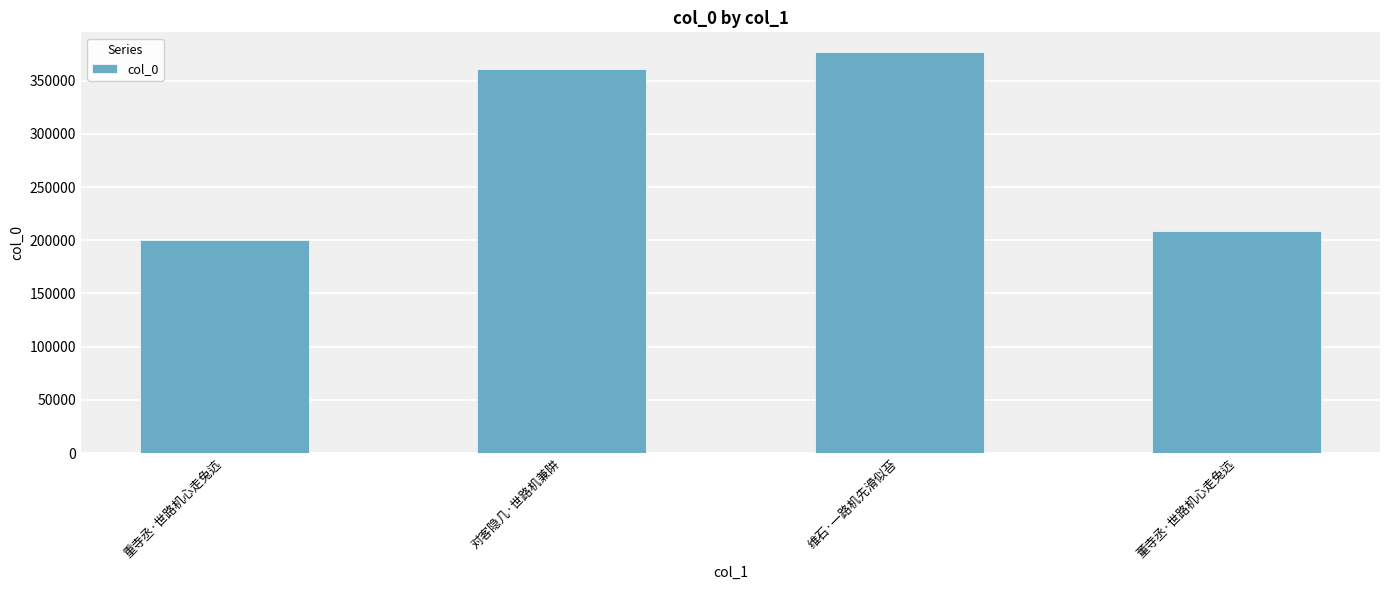

Are the bars horizontal?

No